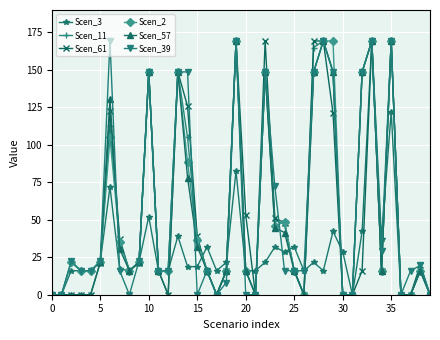

What is the greatest value displayed?

169.3